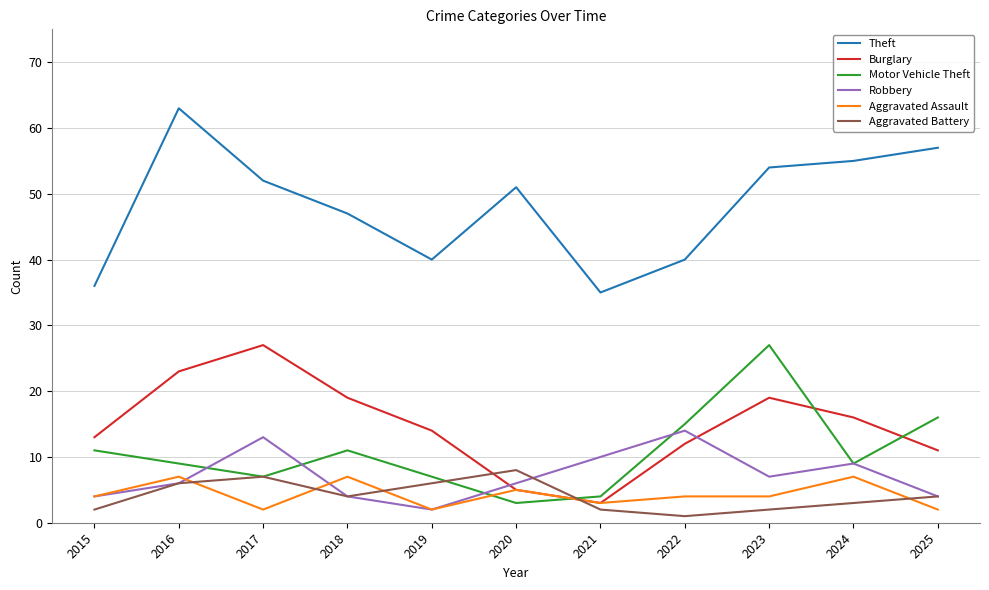

What value does the Aggravated Assault series have at 2023?

4